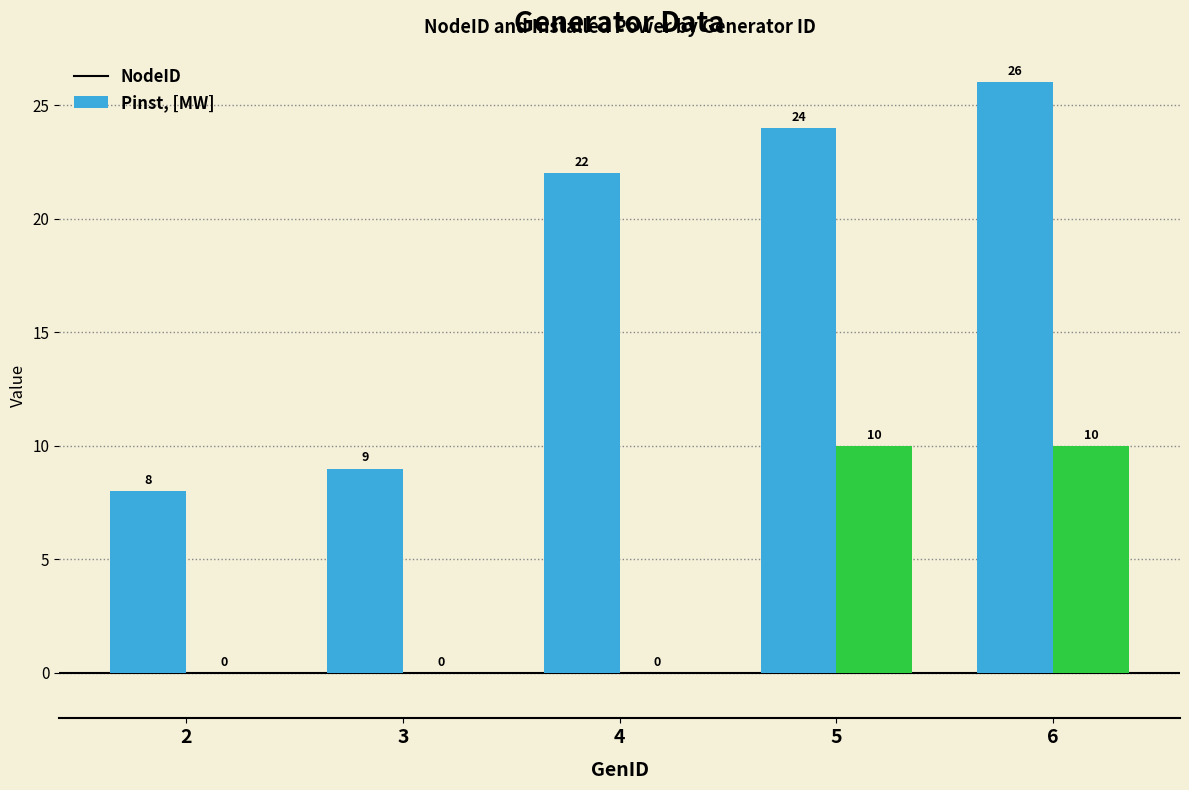

Between 3 and 4, which series saw the biggest shift?

NodeID